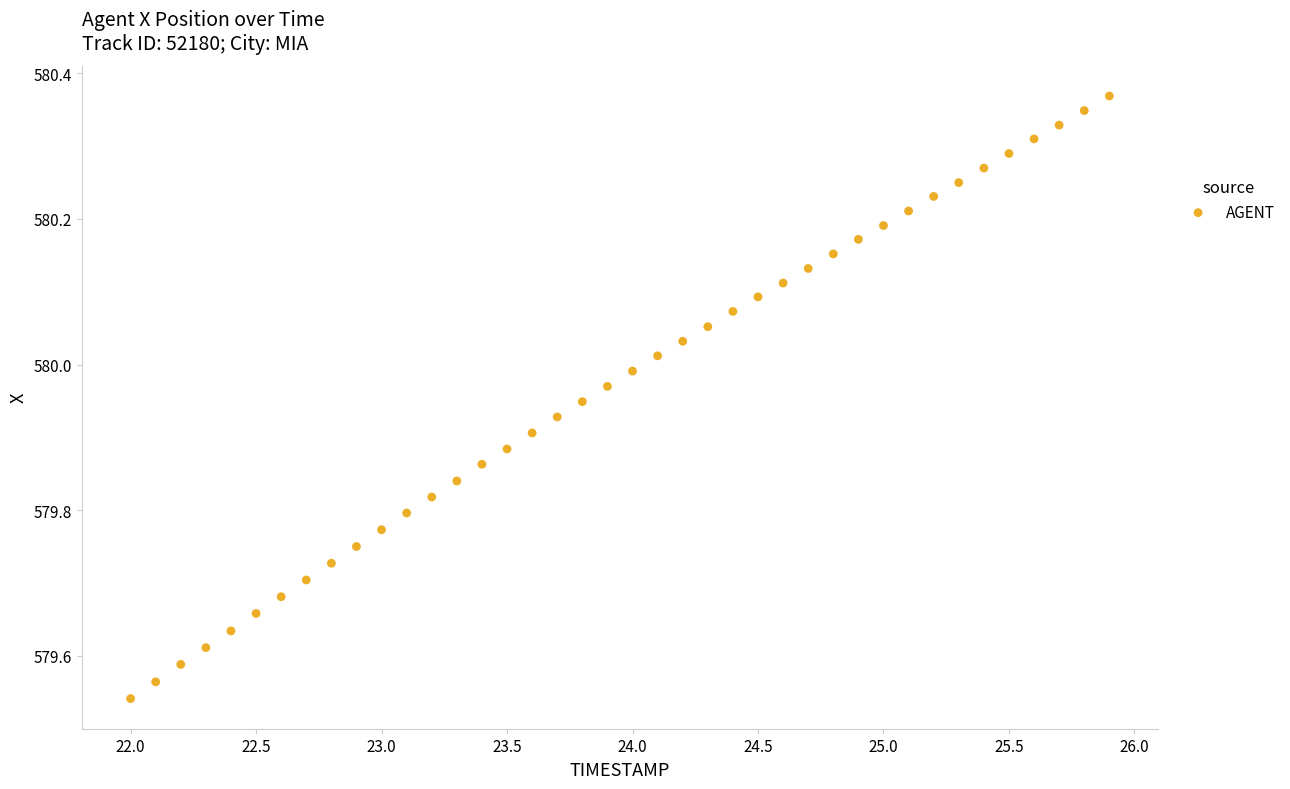

What is the range of X values (max minus min)?

3.9